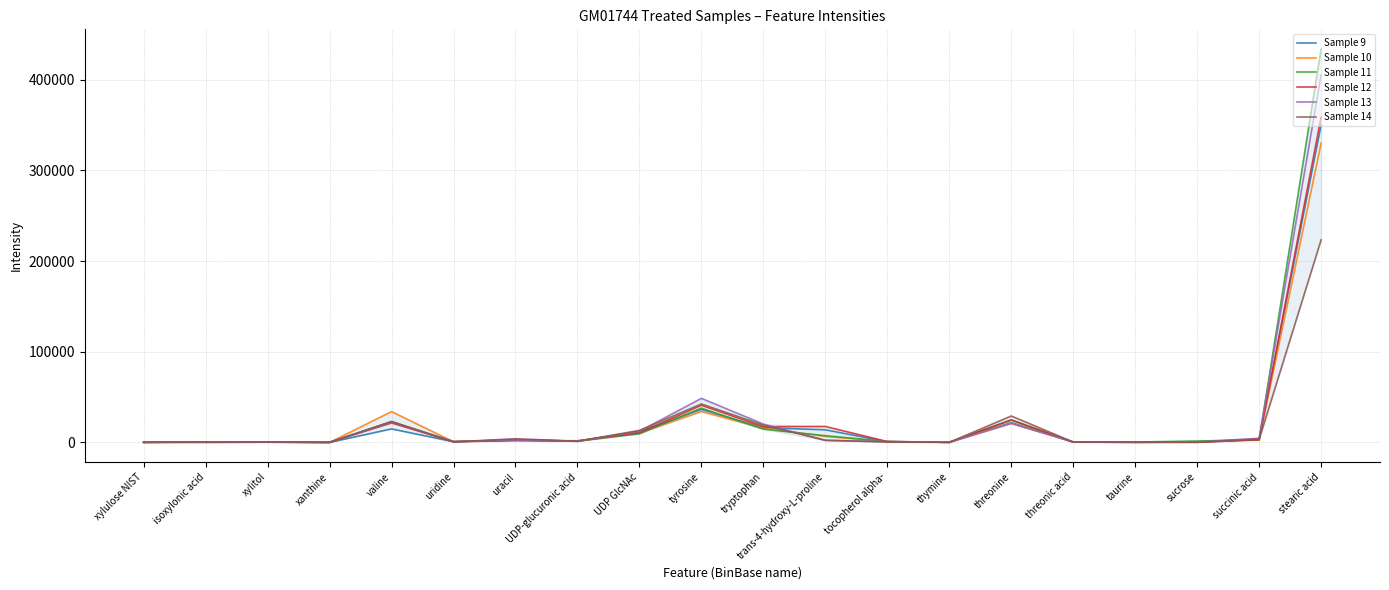

The Sample 11 series shows 37855 at tyrosine. True or false?

True